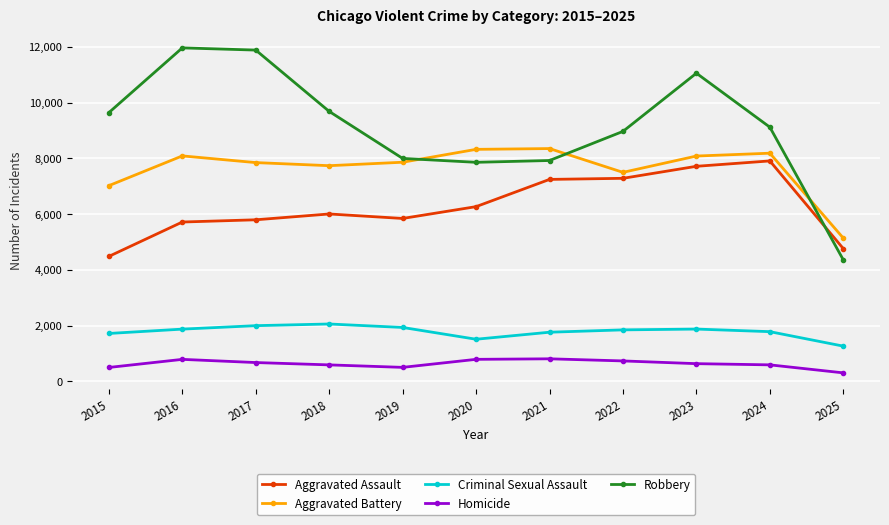

What is the difference between the maximum and second lowest values in the Robbery series?

4105